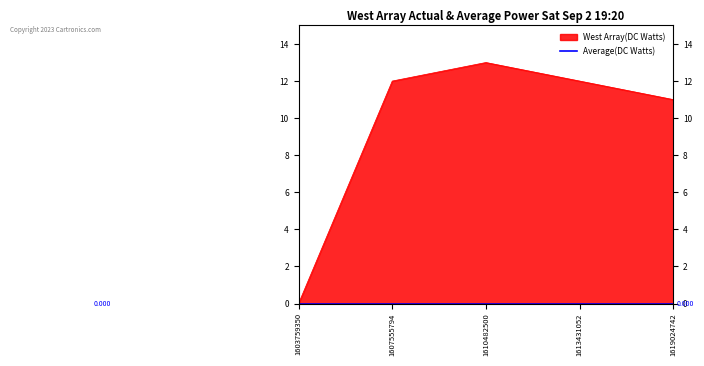

Does the chart display data point markers on the line(s)?

No